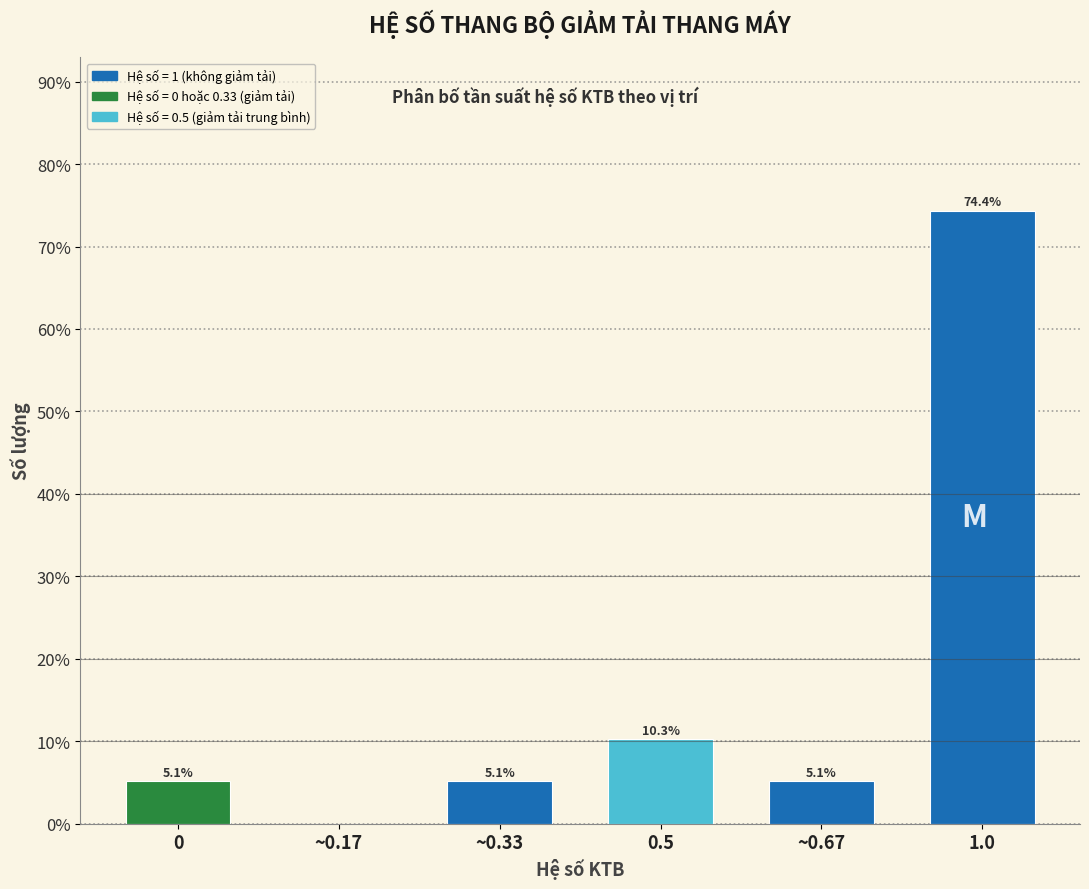

Reading left to right, extract all data points from this chart.

0=5.1	~0.17=0.0	~0.33=5.1	0.5=10.3	~0.67=5.1	1.0=74.4